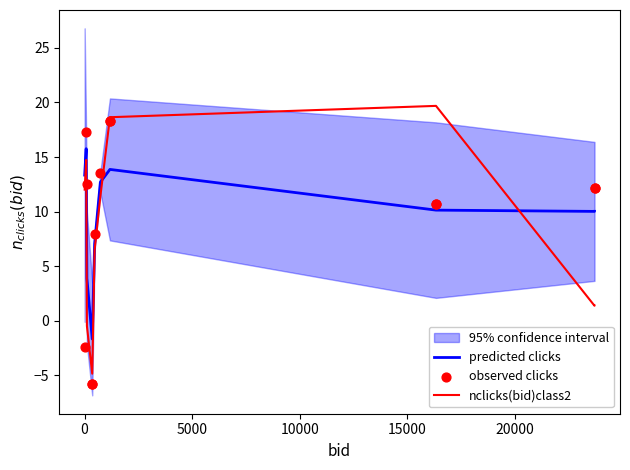

Which series has the widest spread of Y values?

nclicks(bid)class2